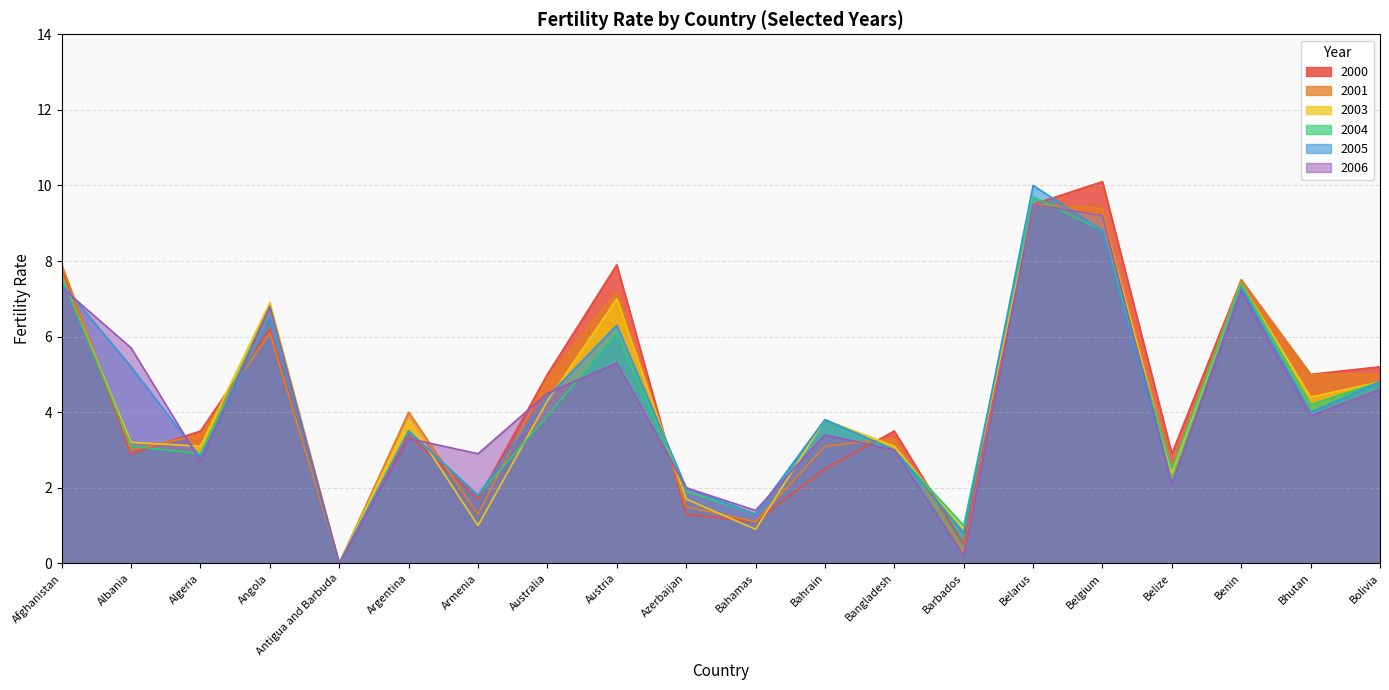

Which series has the largest total across all categories?

2000